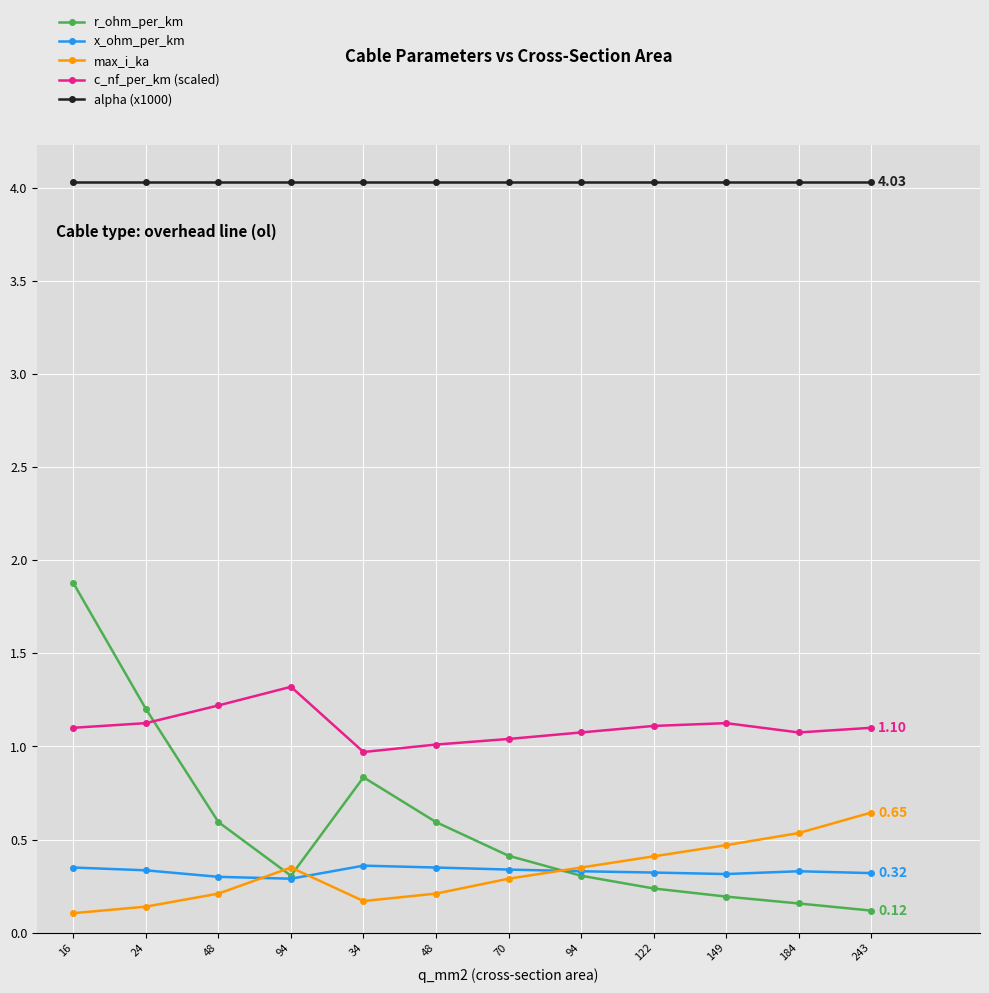

Where does the c_nf_per_km (scaled) series first go above 1?

16